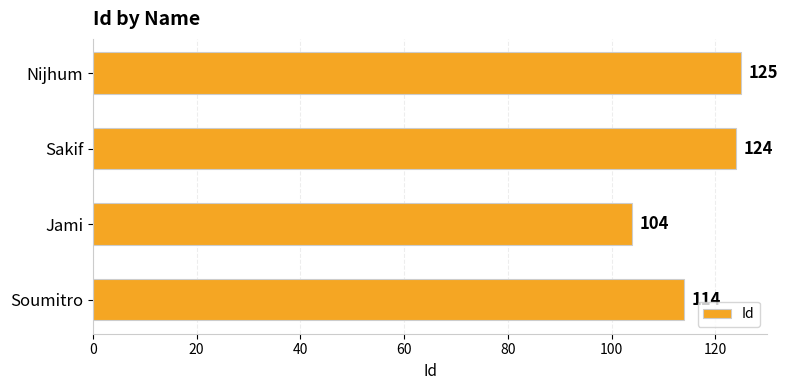

Which has a higher value, Nijhum or Soumitro?

Nijhum